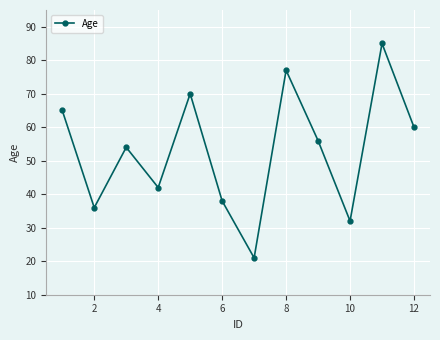

What is the difference between the maximum and second lowest values?

53